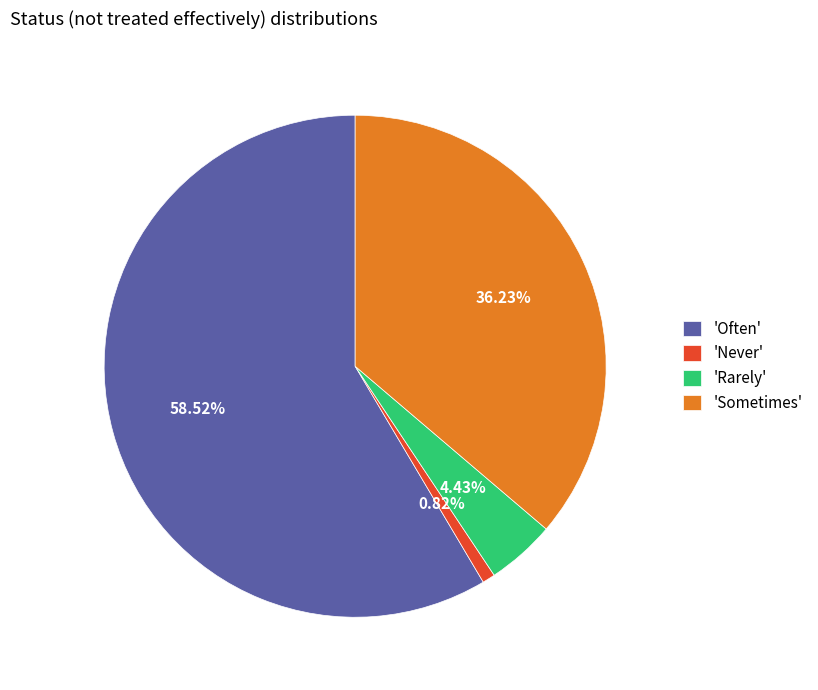

What is the largest slice in the pie chart?

'Often'